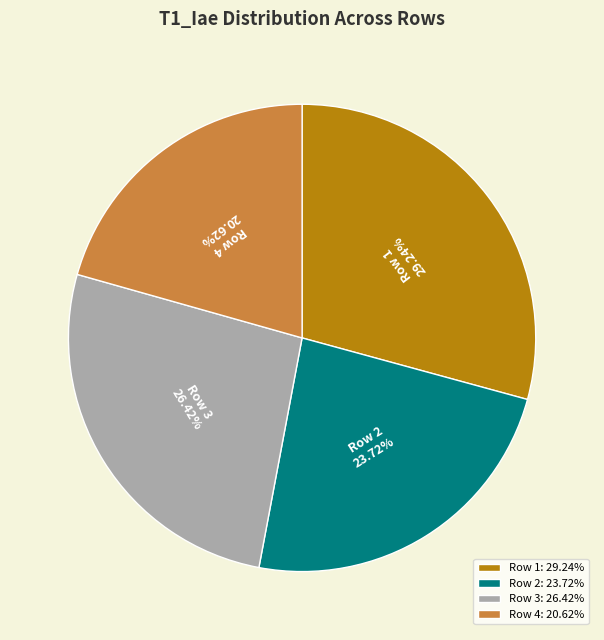

Which has a higher value, Row 4 or Row 1?

Row 1